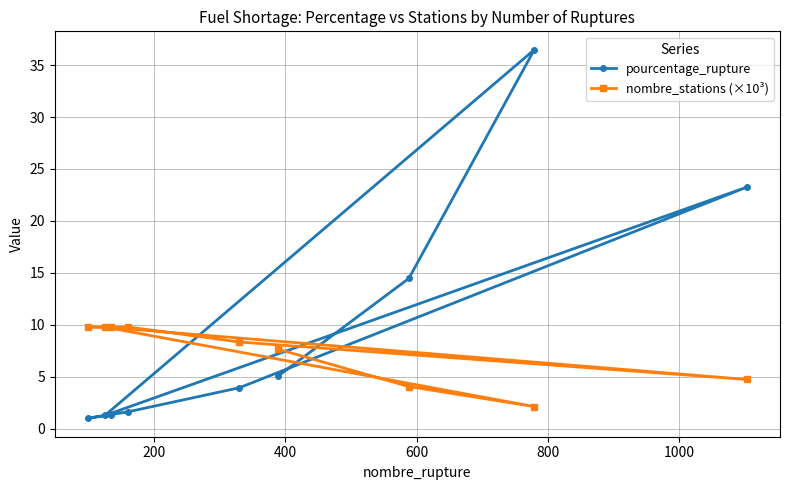

List the series in order of their peak value, lowest first.

nombre_stations (×10³), pourcentage_rupture